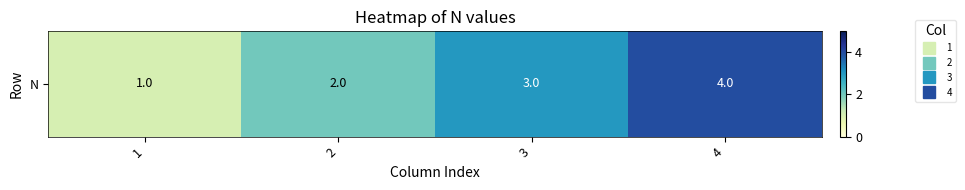

Rank the categories by value from highest to lowest.

4, 3, 2, 1